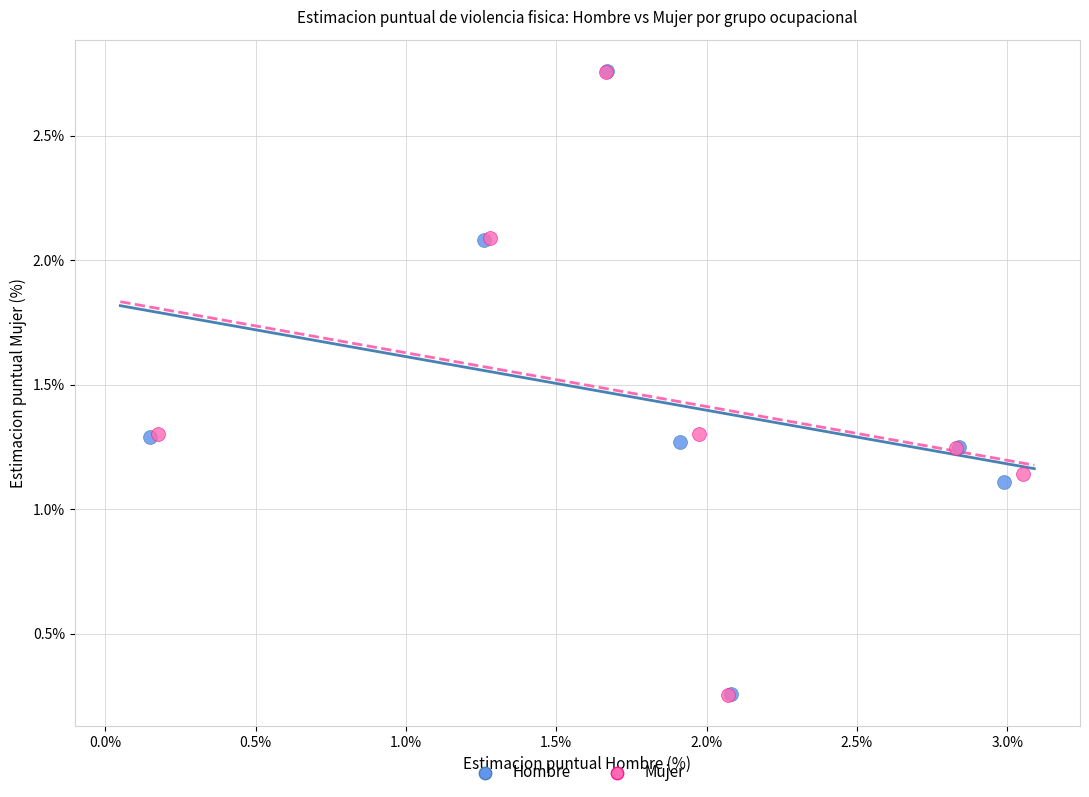

Which series has the widest spread of Y values?

Mujer